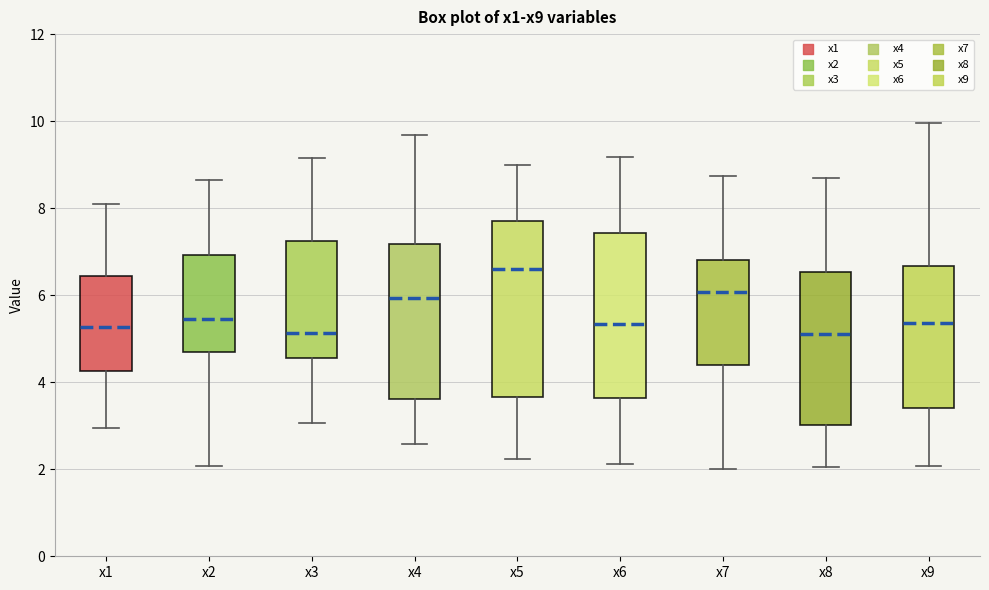

Where is the lower edge of the box for x7 on the y-axis? The values are not printed on the chart, so give them approximately, as read against the axis.

4.4